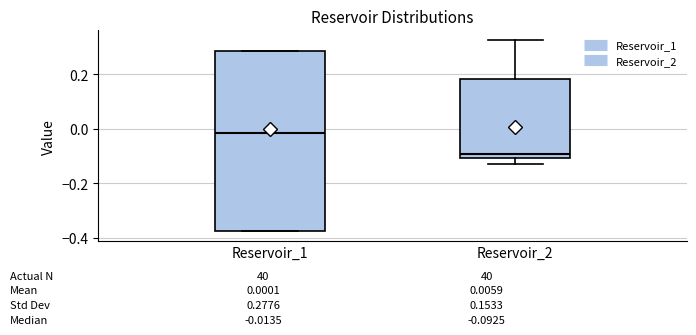

Which box's median line is the lowest?

Reservoir_2